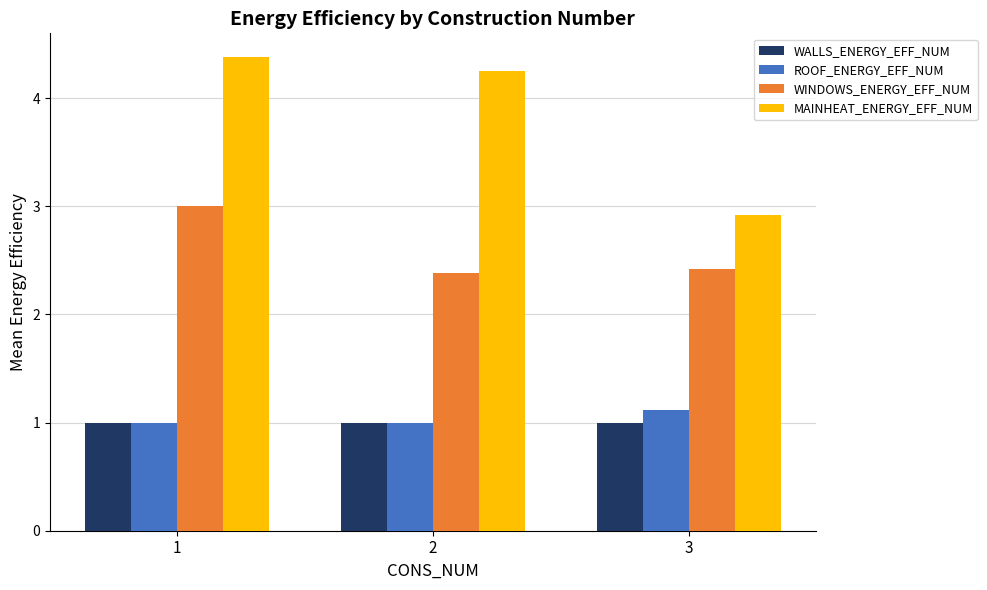

How many groups of bars are there?

3